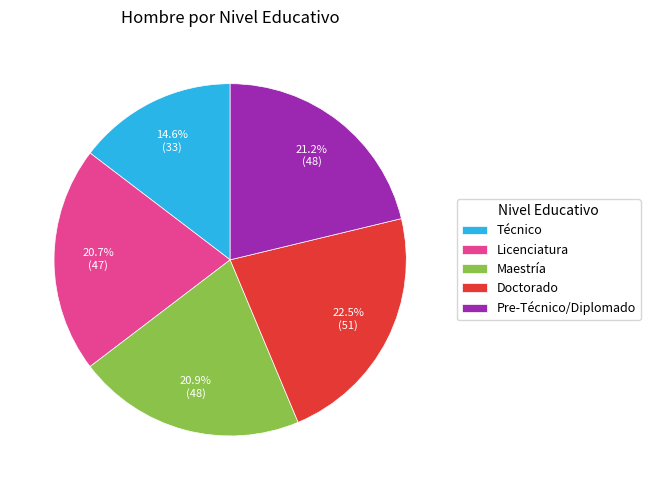

Approximately how many times larger is the value at Maestría compared to Doctorado?

0.9